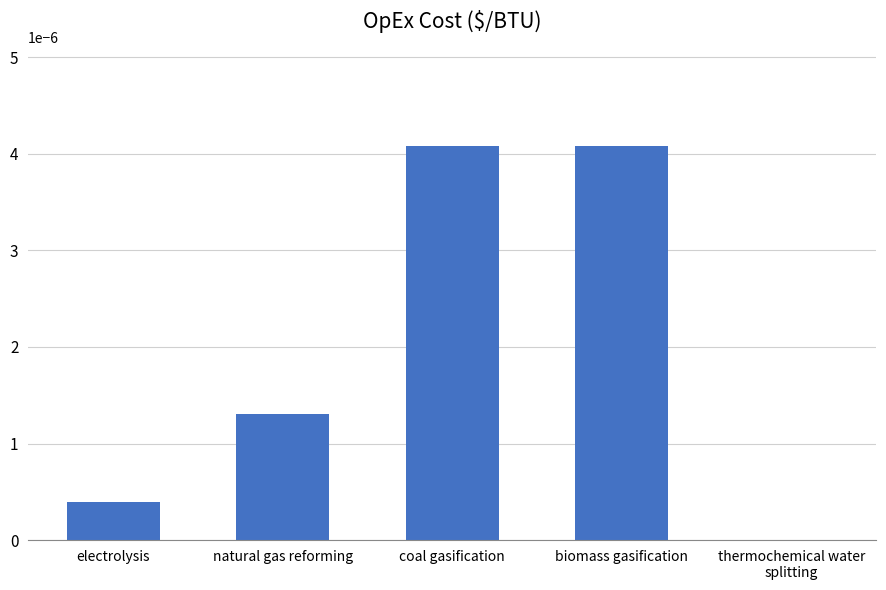

Between biomass gasification and natural gas reforming, which is larger?

biomass gasification